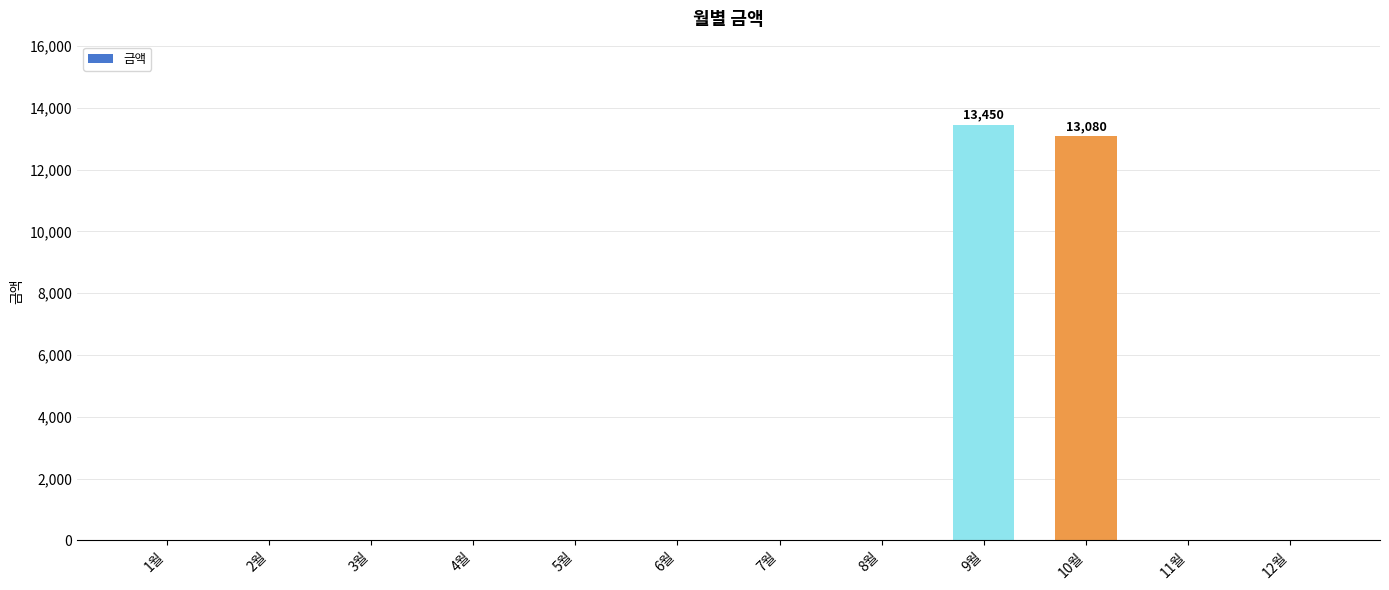

What is the maximum value shown in the chart?

13450